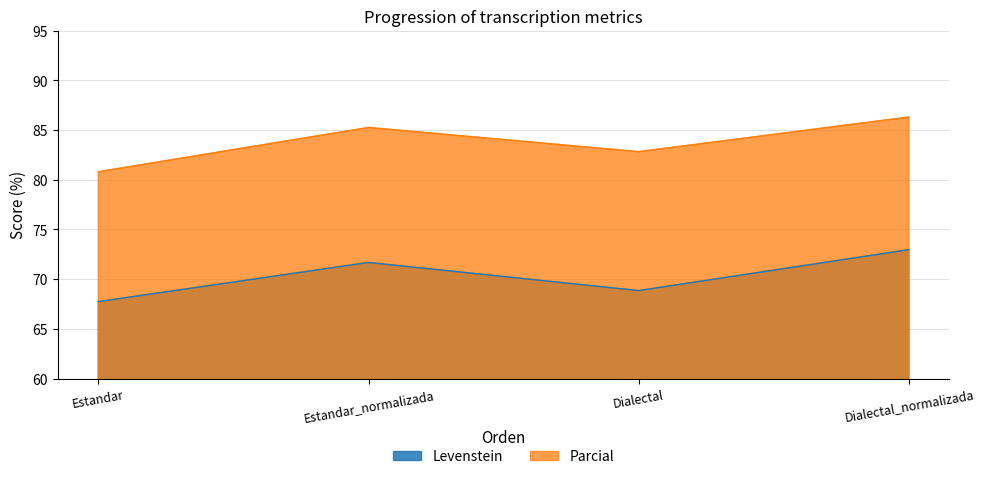

The Levenstein series shows 121.1 at Dialectal. True or false?

False